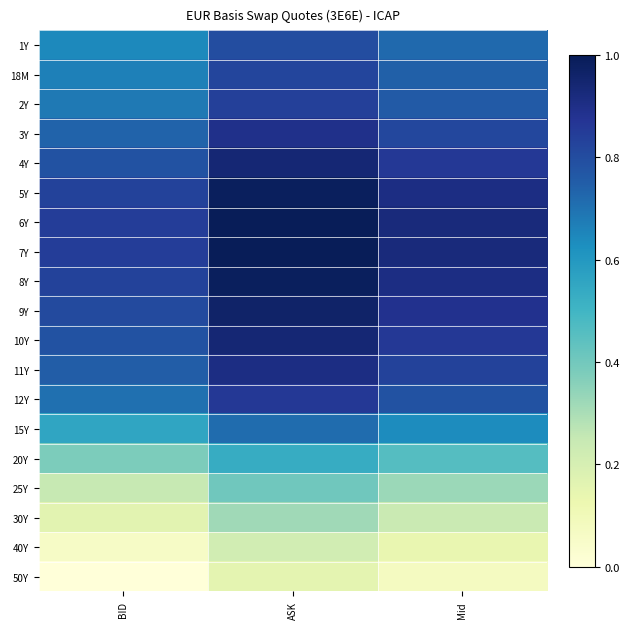

Reading left to right, transcribe all the data shown in this chart.

1Y: BID=0.6	ASK=0.8	Mid=0.7
18M: BID=0.7	ASK=0.8	Mid=0.7
2Y: BID=0.7	ASK=0.8	Mid=0.8
3Y: BID=0.7	ASK=0.9	Mid=0.8
4Y: BID=0.8	ASK=0.9	Mid=0.9
5Y: BID=0.8	ASK=1.0	Mid=0.9
6Y: BID=0.8	ASK=1.0	Mid=0.9
7Y: BID=0.8	ASK=1.0	Mid=0.9
8Y: BID=0.8	ASK=1.0	Mid=0.9
9Y: BID=0.8	ASK=1.0	Mid=0.9
10Y: BID=0.8	ASK=0.9	Mid=0.9
11Y: BID=0.8	ASK=0.9	Mid=0.8
12Y: BID=0.7	ASK=0.9	Mid=0.8
15Y: BID=0.6	ASK=0.7	Mid=0.6
20Y: BID=0.4	ASK=0.5	Mid=0.5
25Y: BID=0.2	ASK=0.4	Mid=0.3
30Y: BID=0.2	ASK=0.3	Mid=0.2
40Y: BID=0.1	ASK=0.2	Mid=0.1
50Y: BID=0.0	ASK=0.2	Mid=0.1